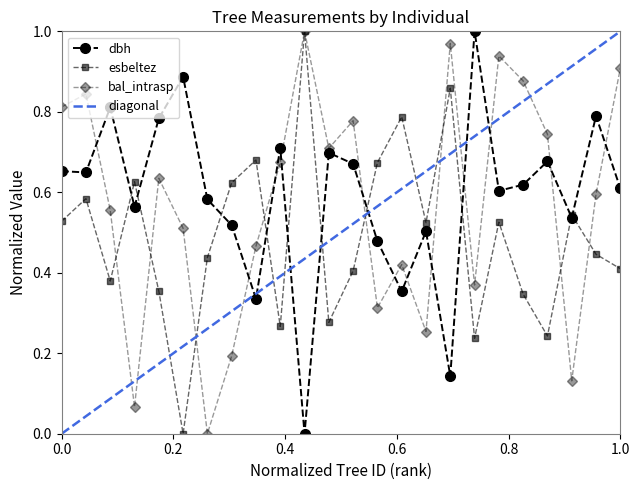

True or false: bal_intrasp has more than 2 interior local peaks.

True